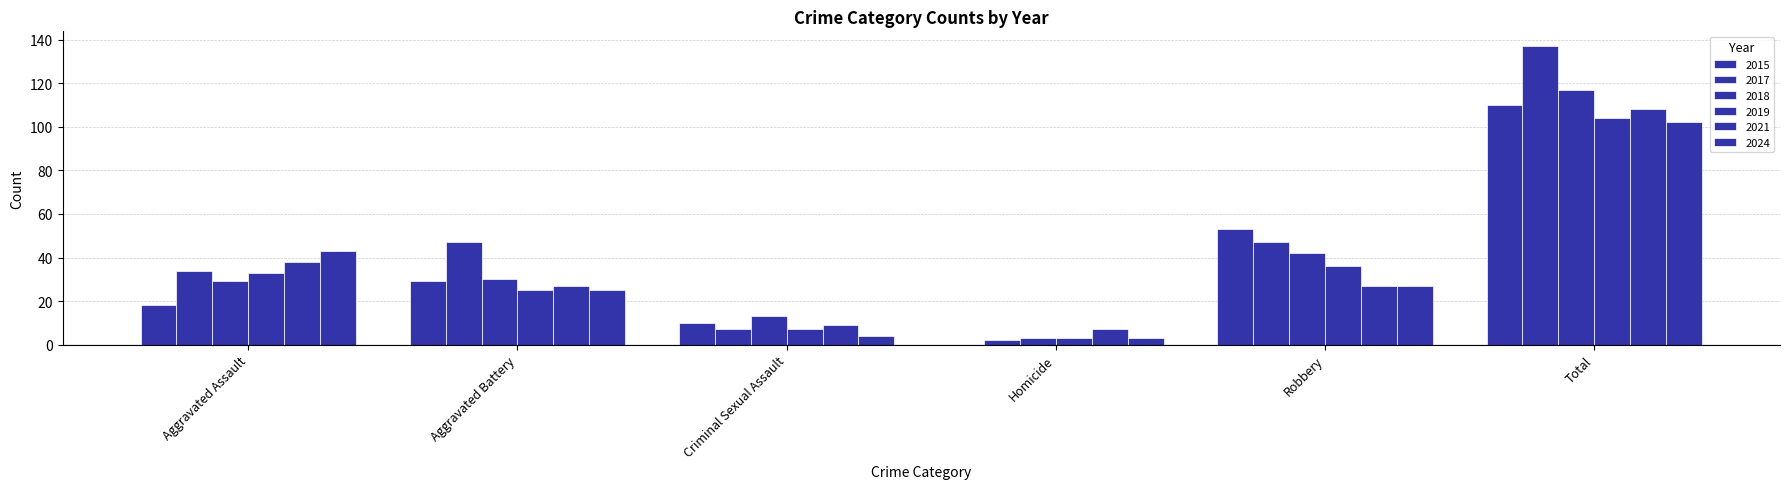

How many groups of bars are there?

6